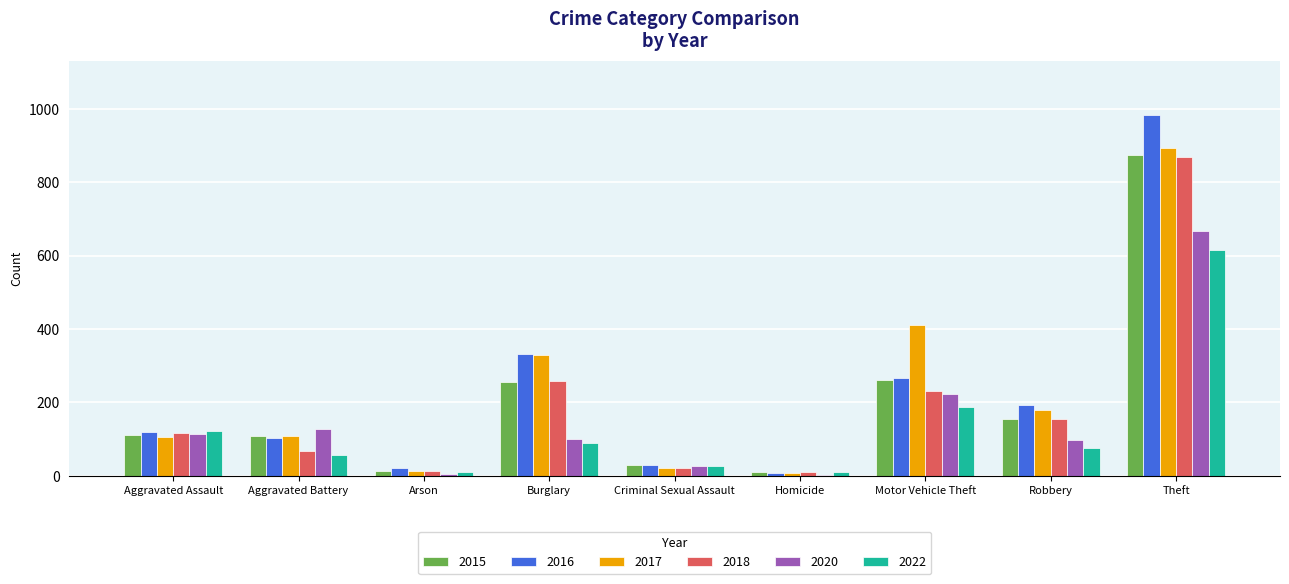

True or false: 2020 has a value of 178 at Burglary.

False